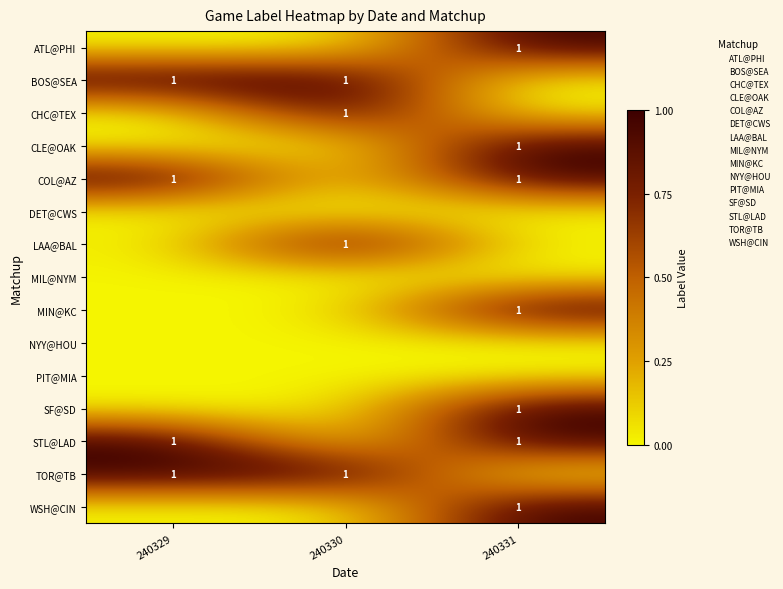

Which category has the highest value in the ATL@PHI series?

240331